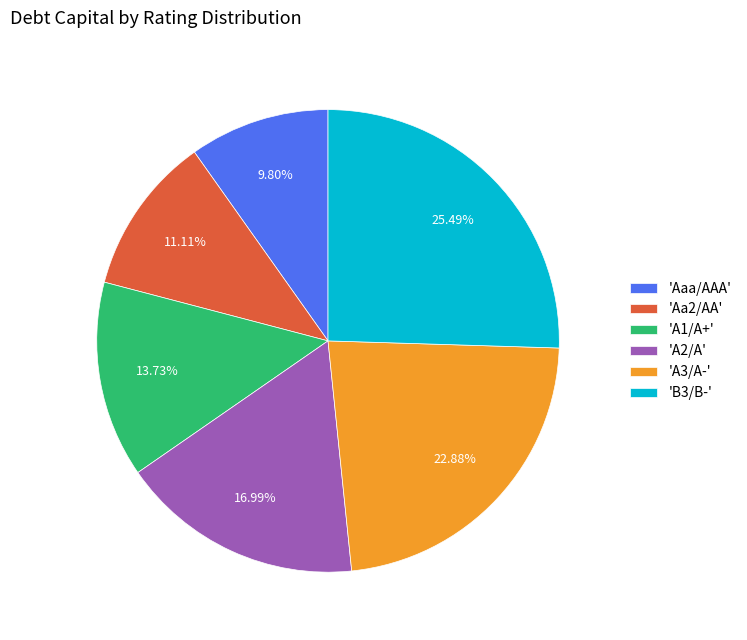

Count the number of slices in the pie.

6